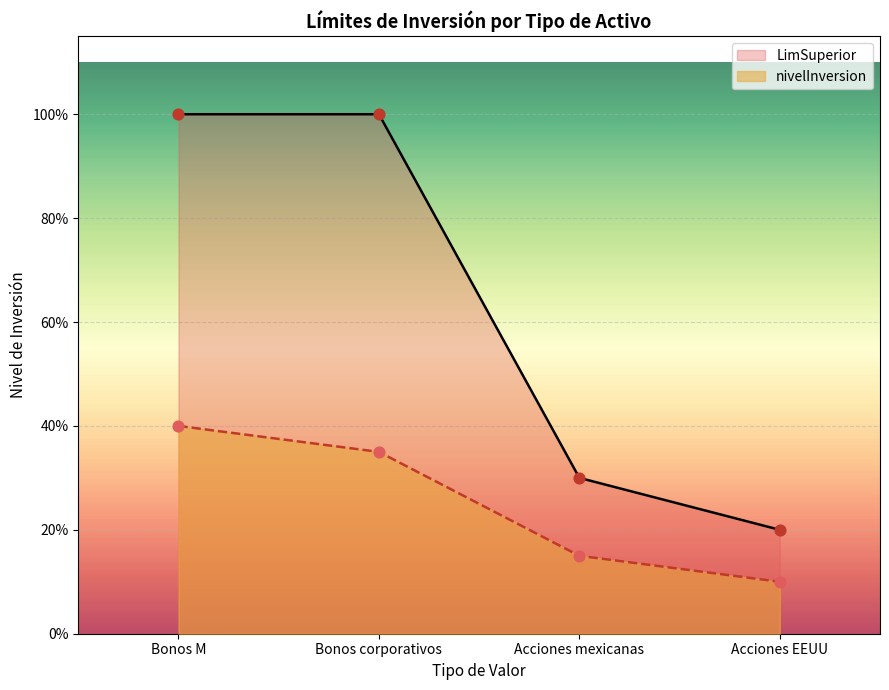

What are all the series names shown in the legend?

LimSuperior, nivelInversion